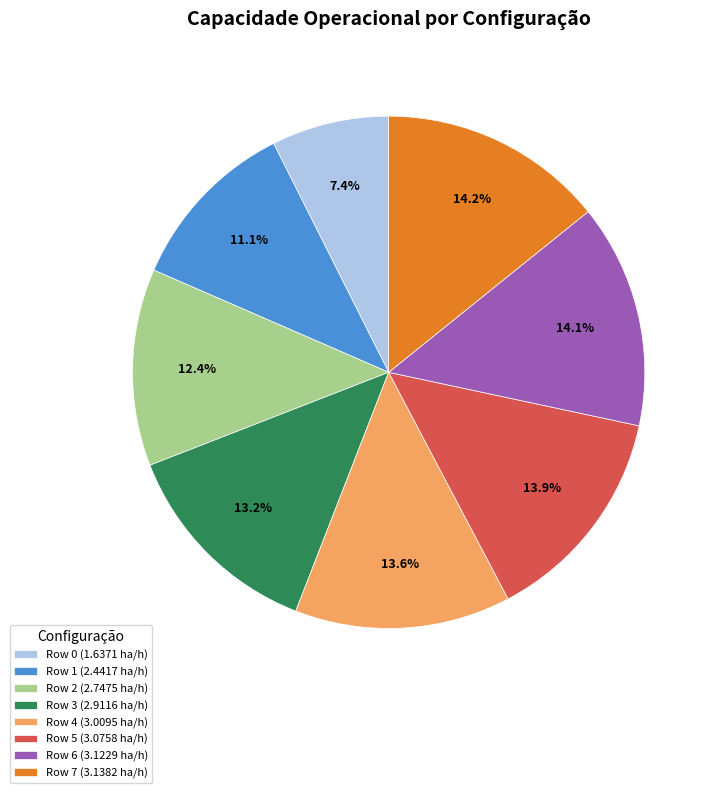

What percentage is the Row 1 slice, to the nearest percent?

11%